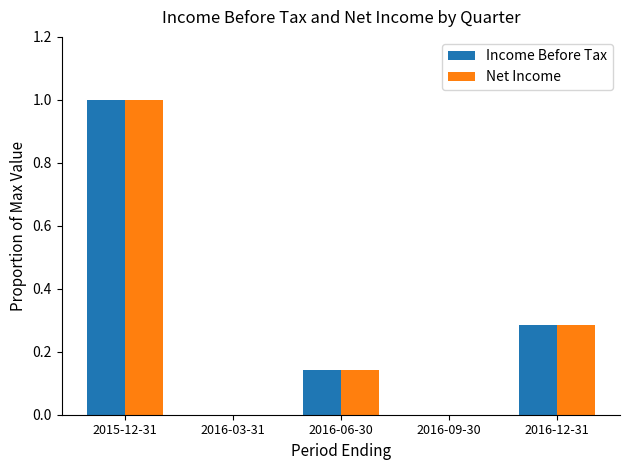

What is the highest value of the Net Income series?

1.0